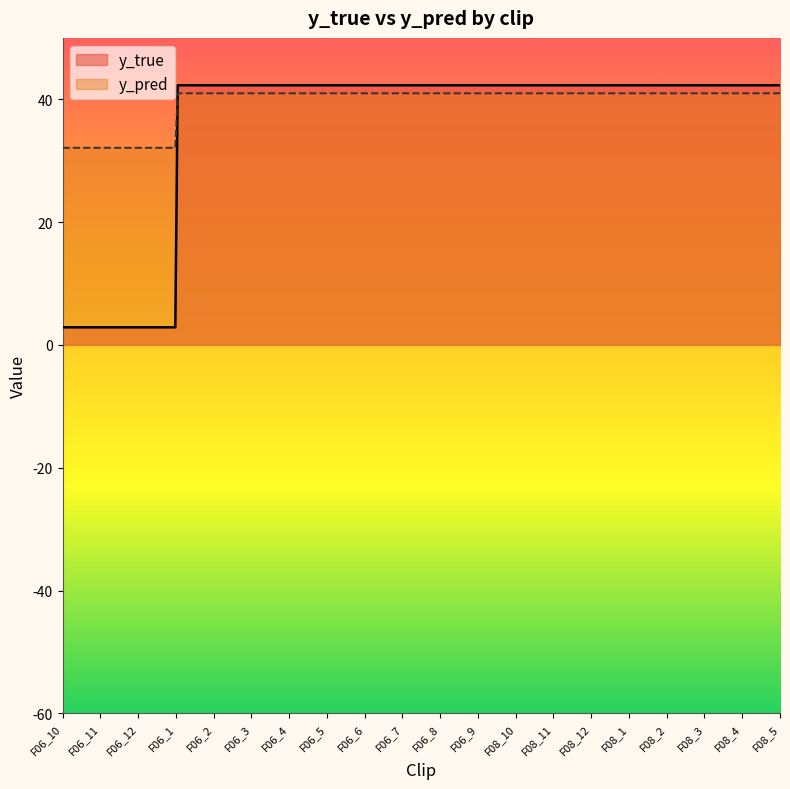

What is the difference between the maximum and minimum values in the y_pred series?

8.9